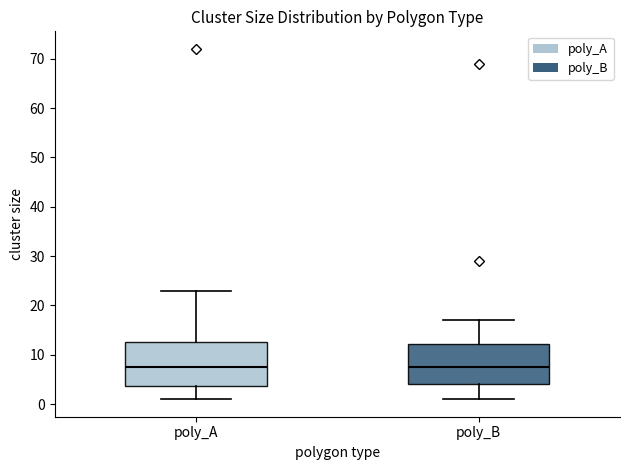

Where does the lower whisker of the box for poly_B end on the y-axis? The values are not printed on the chart, so give them approximately, as read against the axis.

1